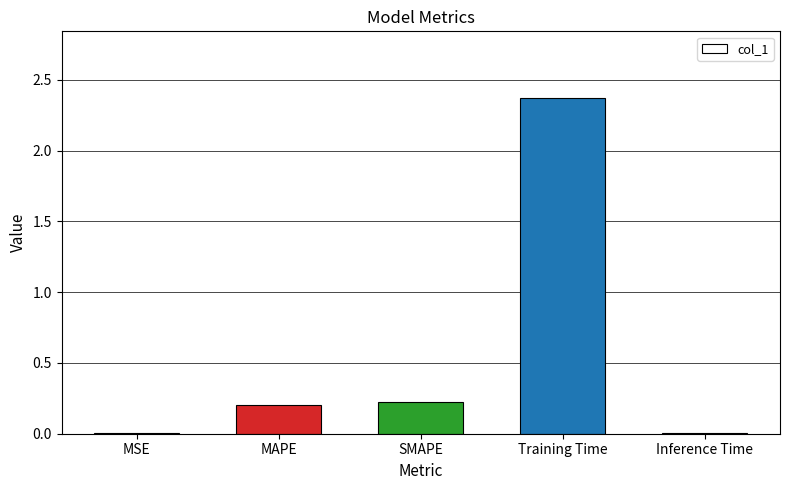

What is the sum of all values?

2.8